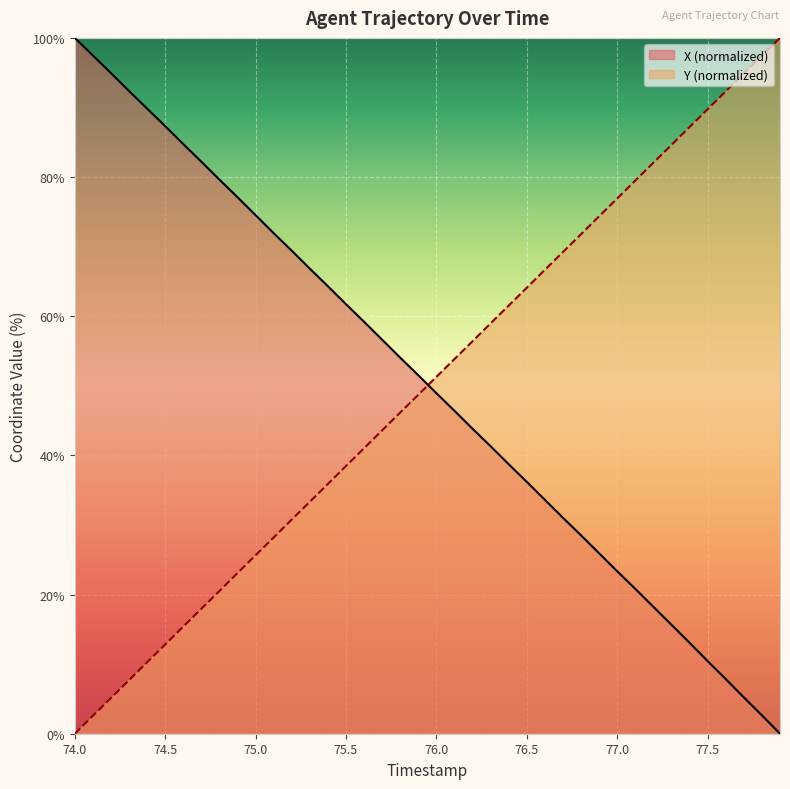

At 76.2, list the series in order from smallest to largest.

X, Y